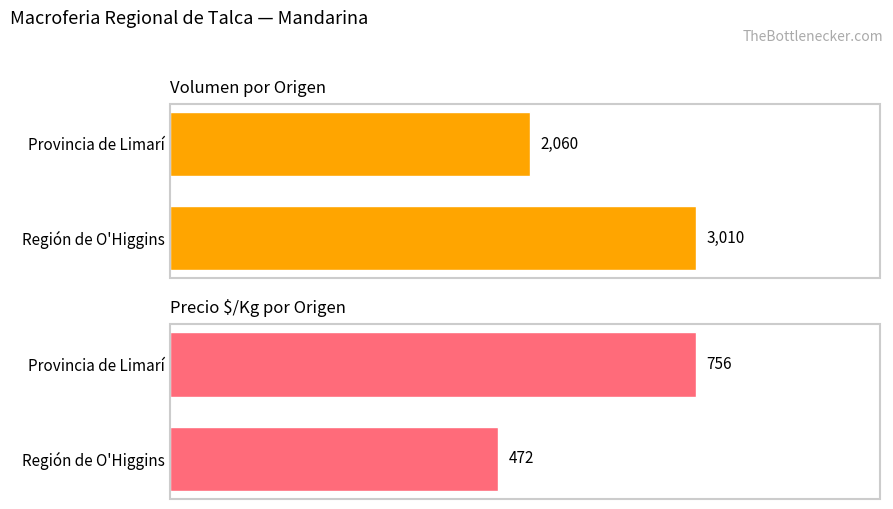

Count the number of categories in the chart.

2